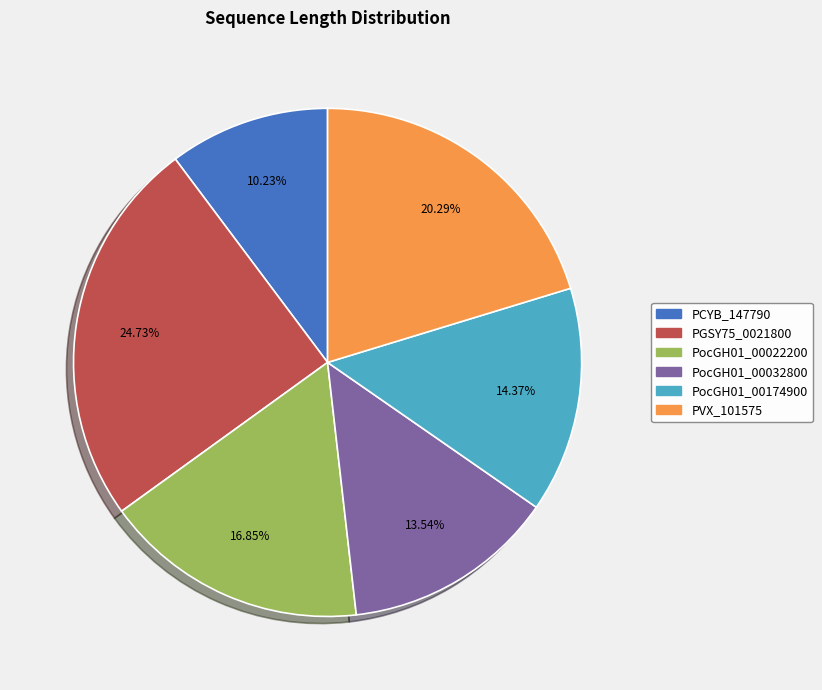

How many slices are in this pie chart?

6